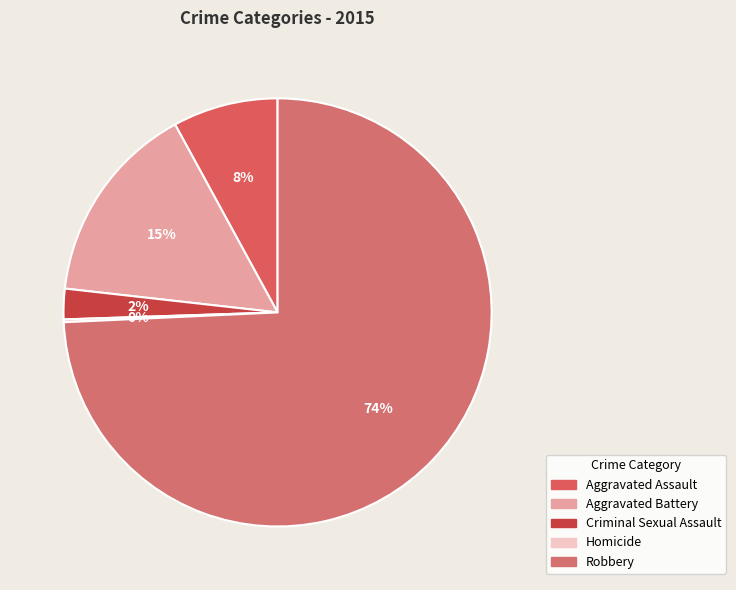

To the nearest percent, what portion does Robbery represent?

74%